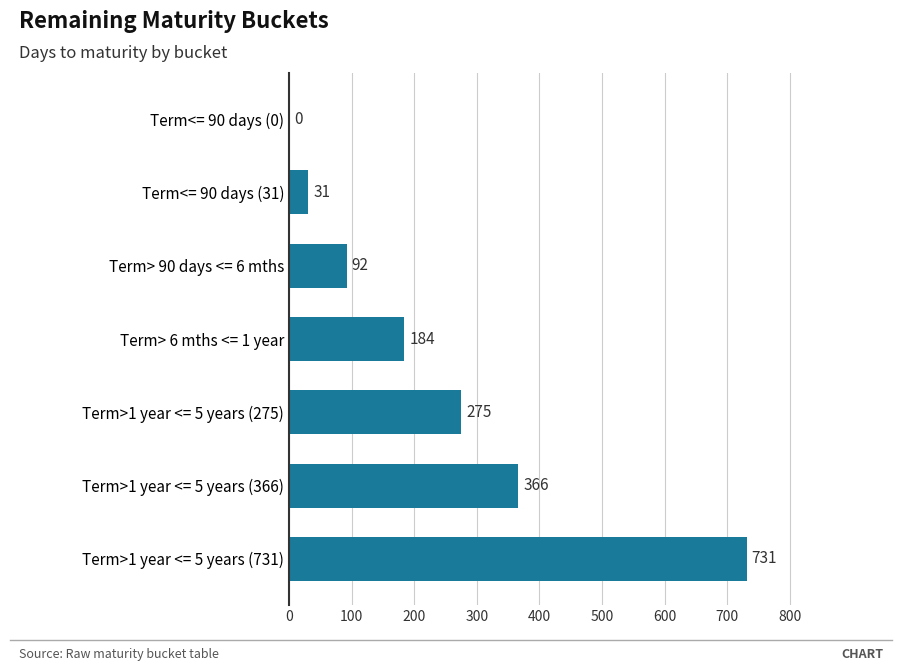

The chart shows a value of 253 at Term> 6 mths <= 1 year. True or false?

False